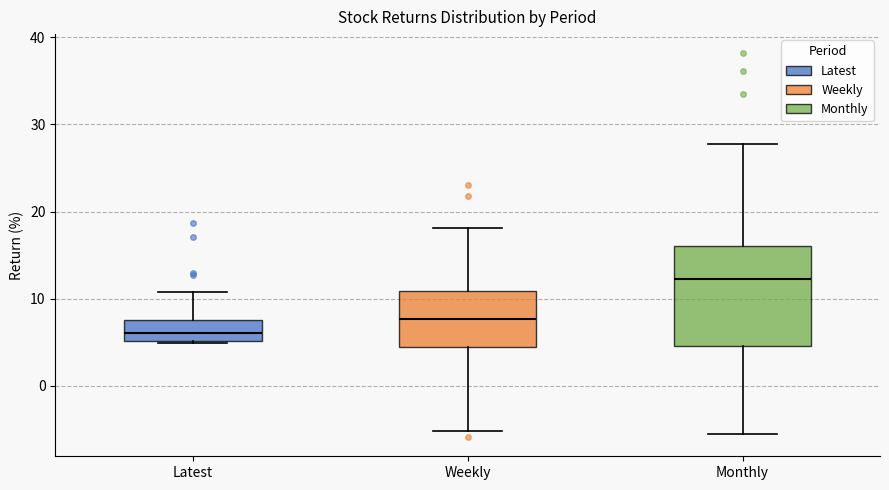

Comparing the boxes themselves (not the whiskers), which one is the tallest?

Monthly